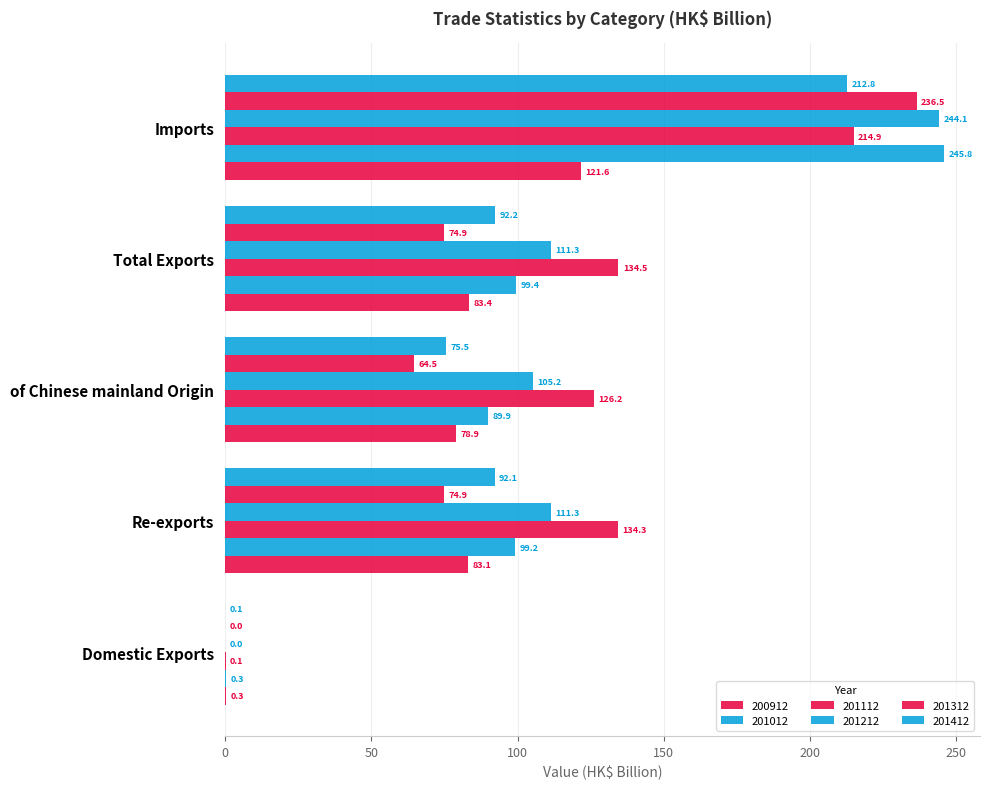

List the labels in order of 201412 value, largest first.

Imports, Total Exports, Re-exports, of Chinese mainland Origin, Domestic Exports